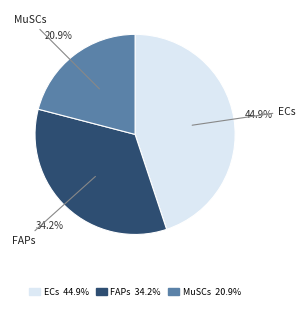

Rank the categories by value from lowest to highest.

MuSCs 20.9%, FAPs 34.2%, ECs 44.9%